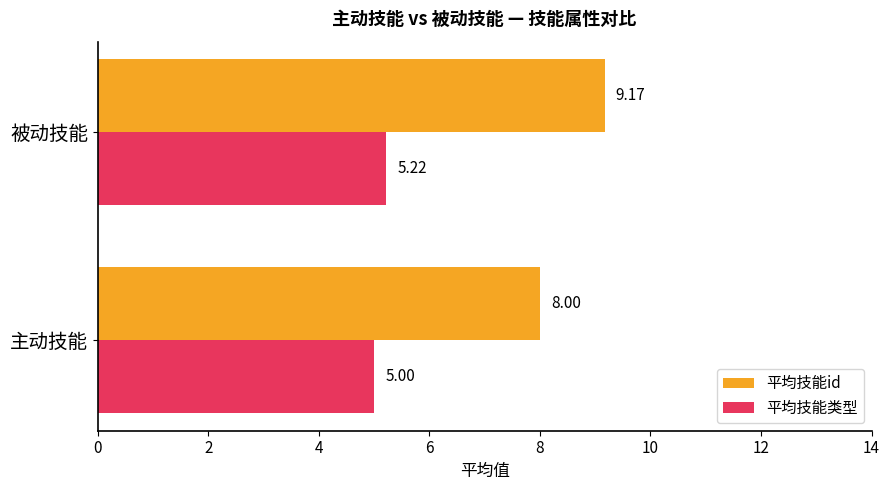

List the labels in order of 平均技能id value, smallest first.

主动技能, 被动技能